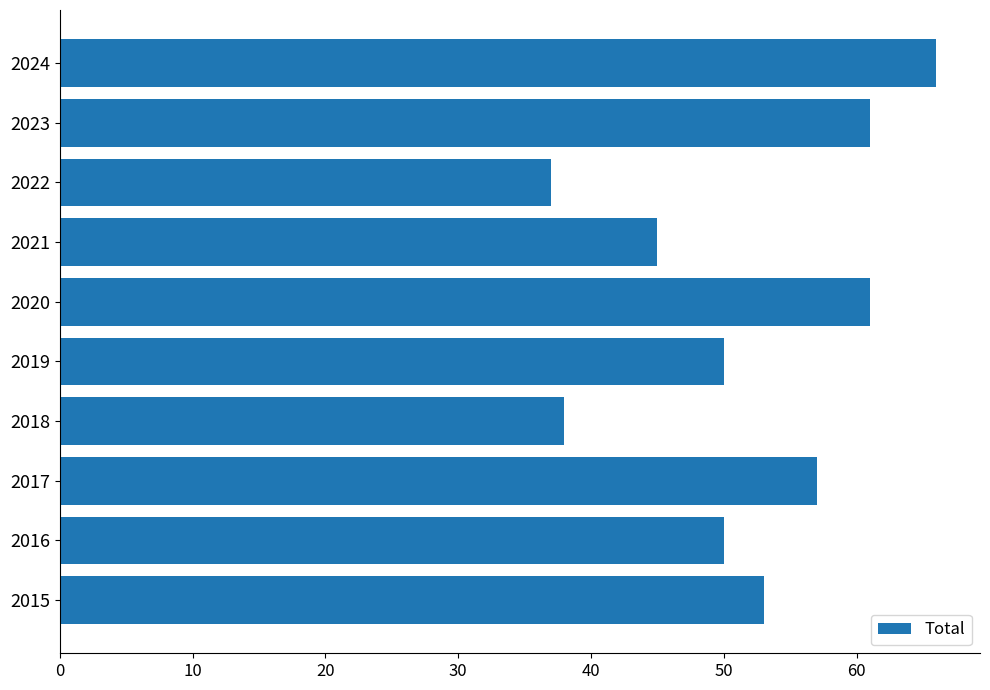

What is the smallest value displayed?

37